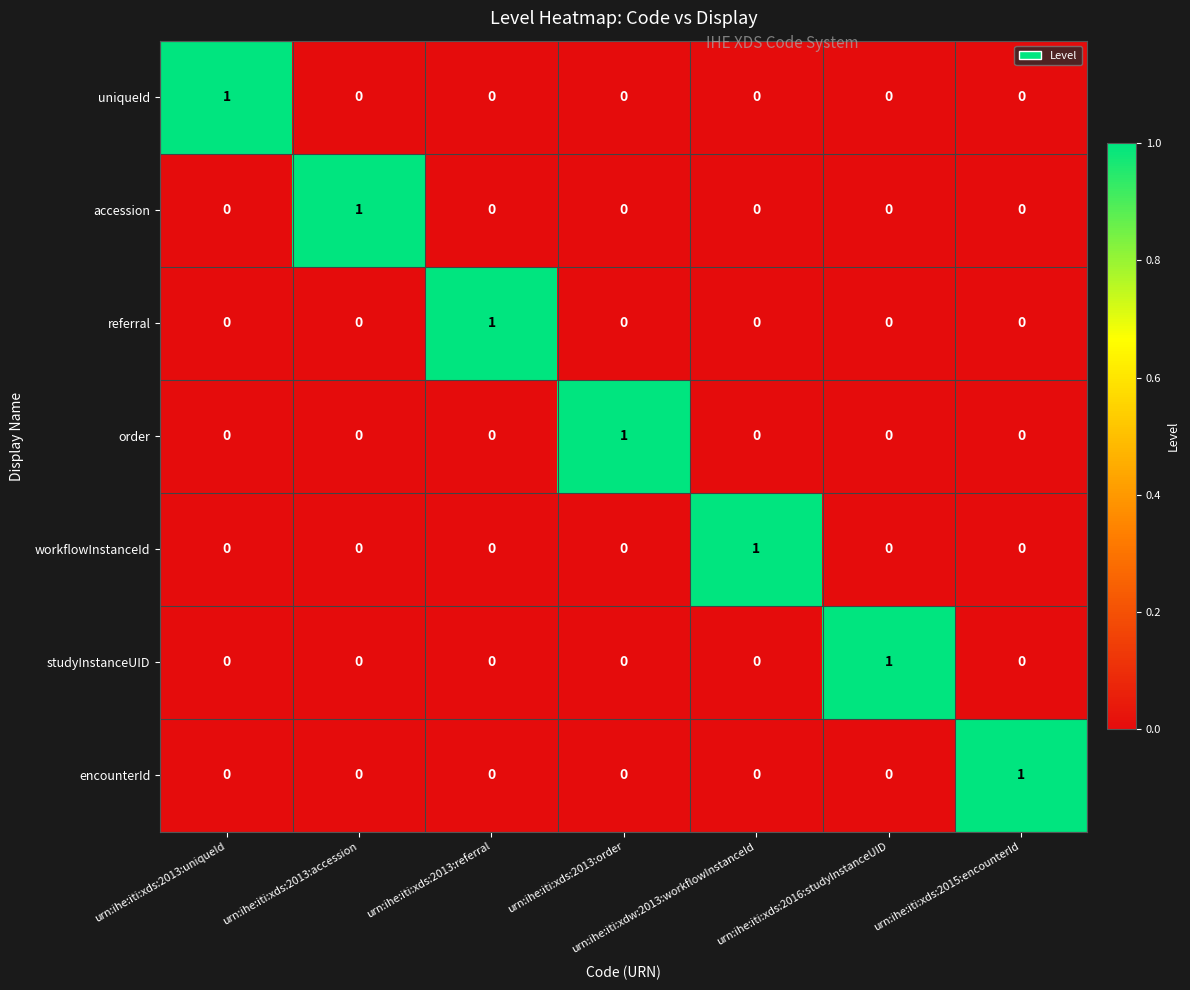

At how many categories does at least one series exceed 0?

7